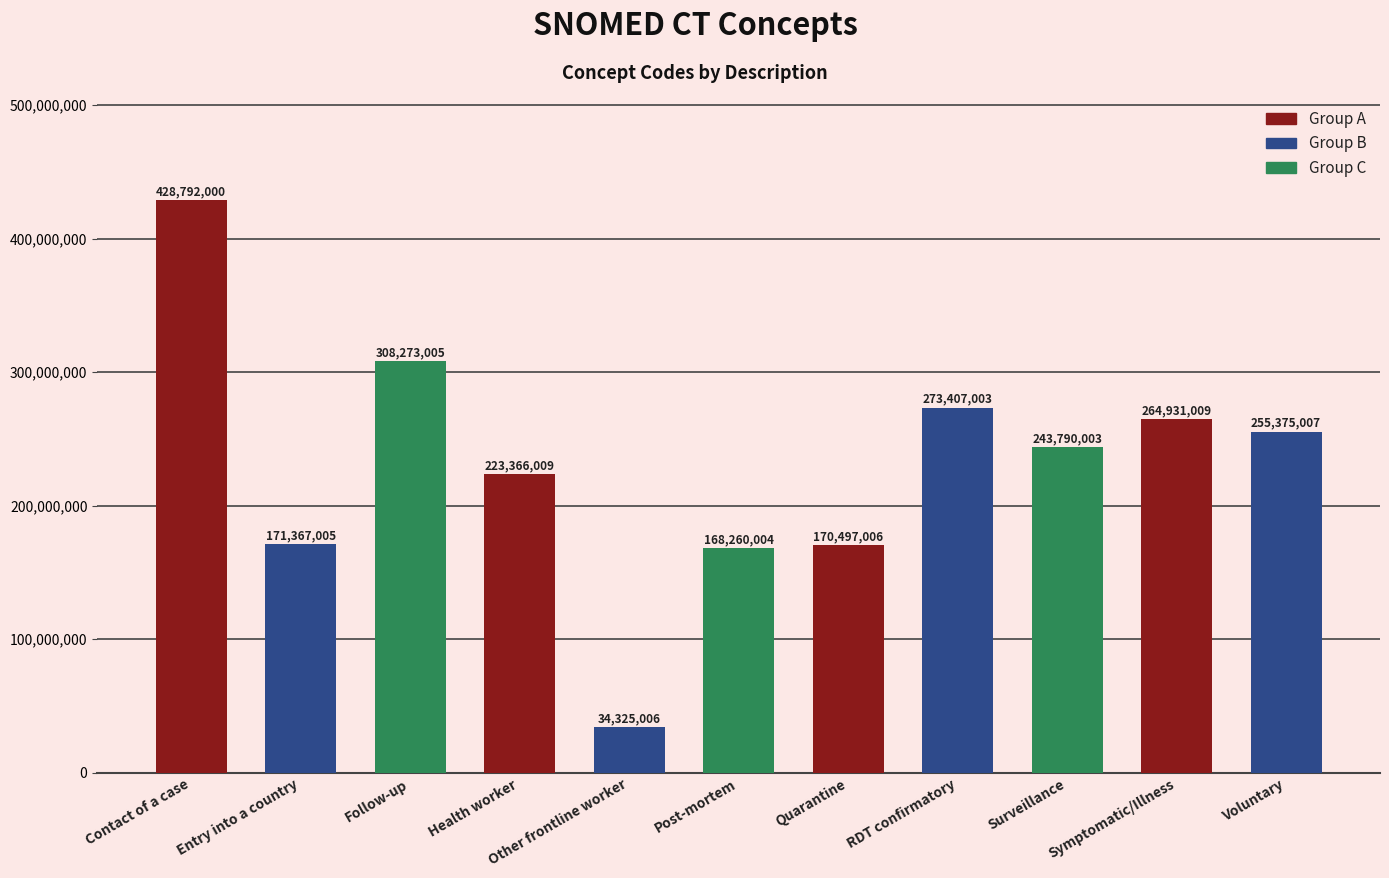

Reading left to right, list all the values displayed in this chart.

428792000	171367005	308273005	223366009	34325006	168260004	170497006	273407003	243790003	264931009	255375007